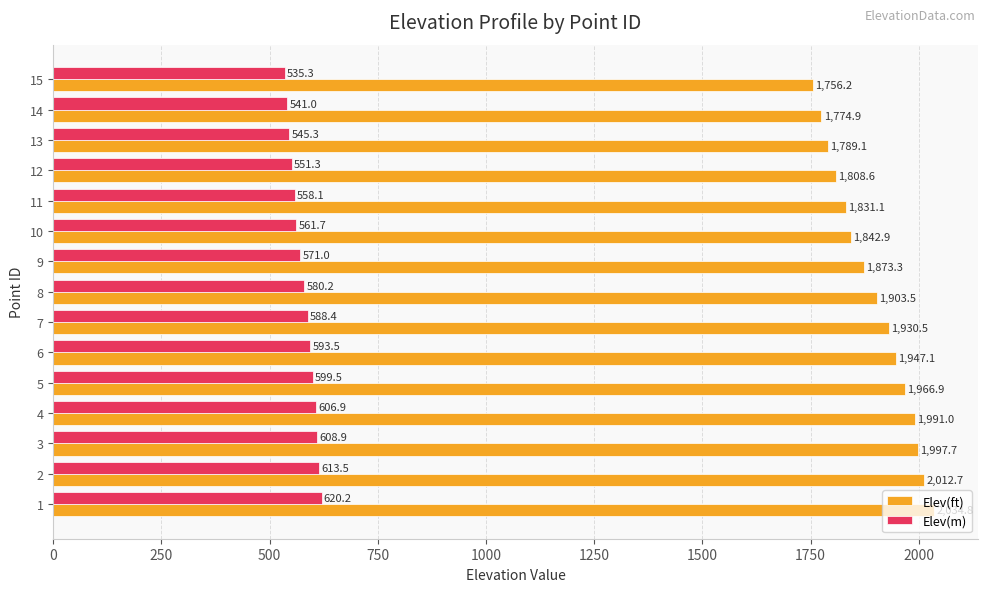

What is the difference between the Elev(ft) values at 15 and 3?

241.5